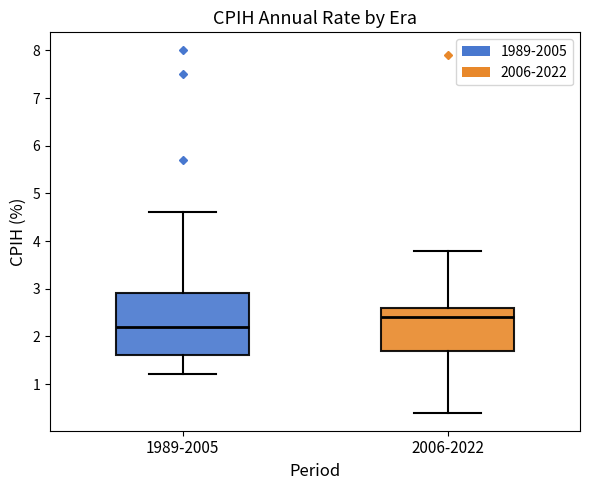

Reading left to right, transcribe this box plot: for each box, give where its median line is, the range the box spans, and where its two whiskers end, as read against the y-axis. The values are not printed on the chart, so give them approximately, as read against the axis.

1989-2005: median 2.2, box 1.6 to 2.9, whiskers 1.2 to 4.6
2006-2022: median 2.4, box 1.7 to 2.6, whiskers 0.4 to 3.8